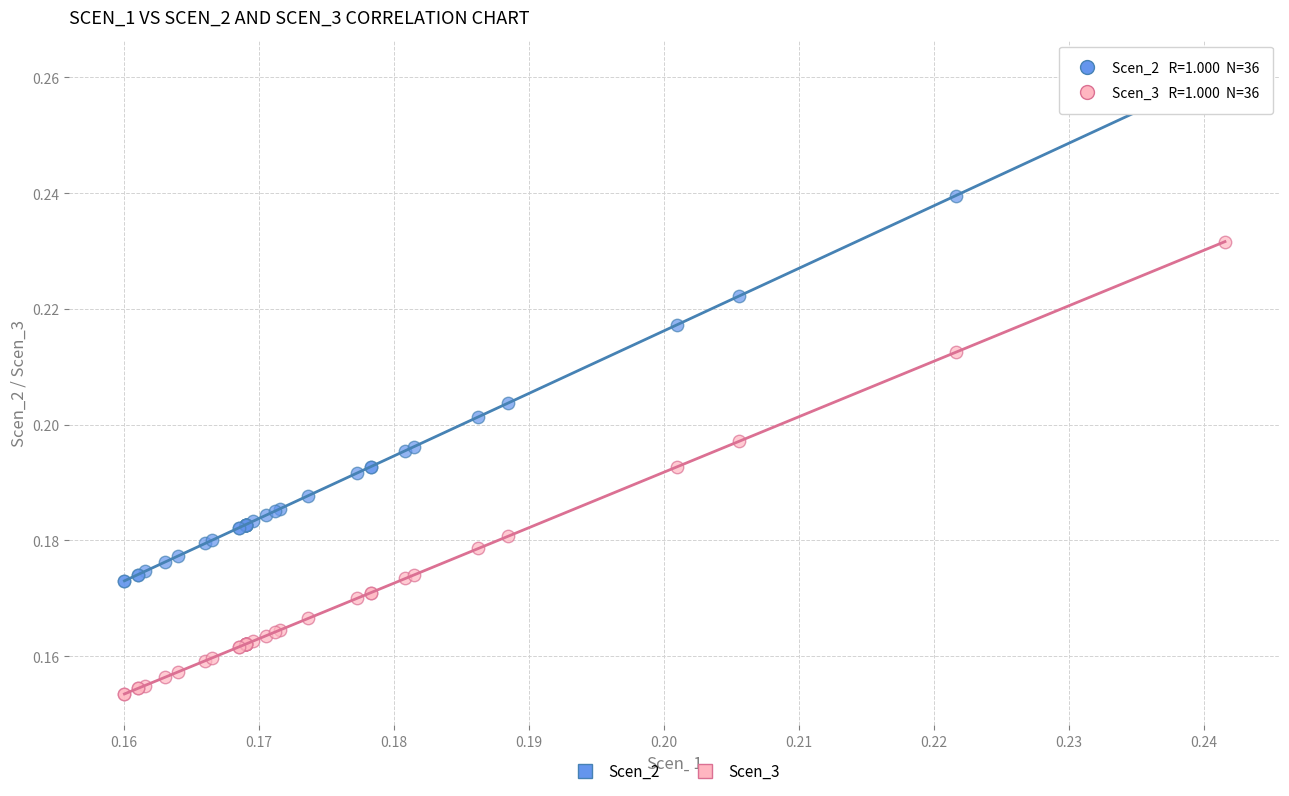

Which series reaches the minimum Y coordinate?

Scen_3